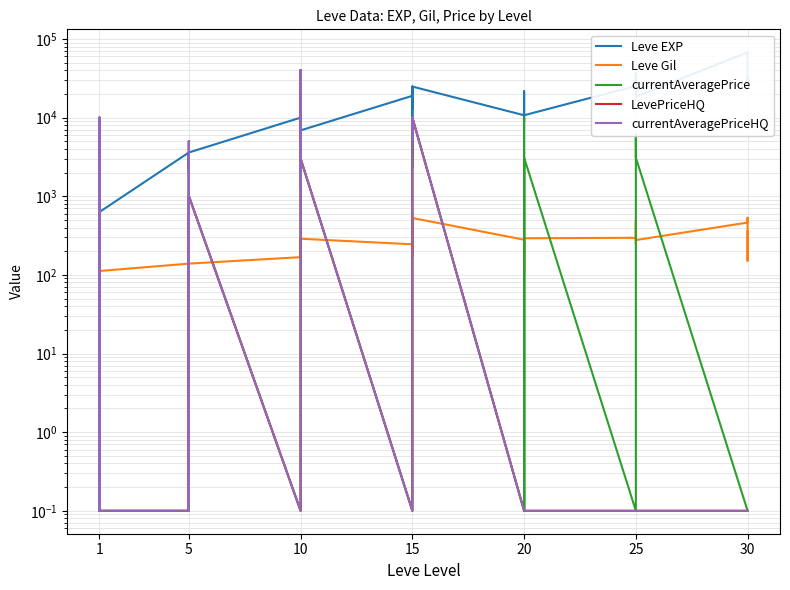

Is the value of currentAveragePrice at 5 greater than the value of LevePriceHQ at 20?

No